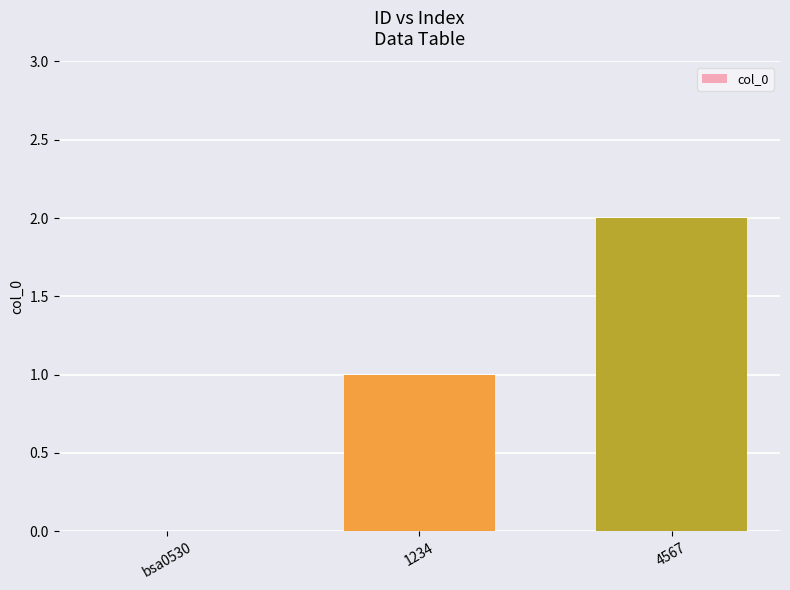

True or false: the data shows 2 at 4567.

True